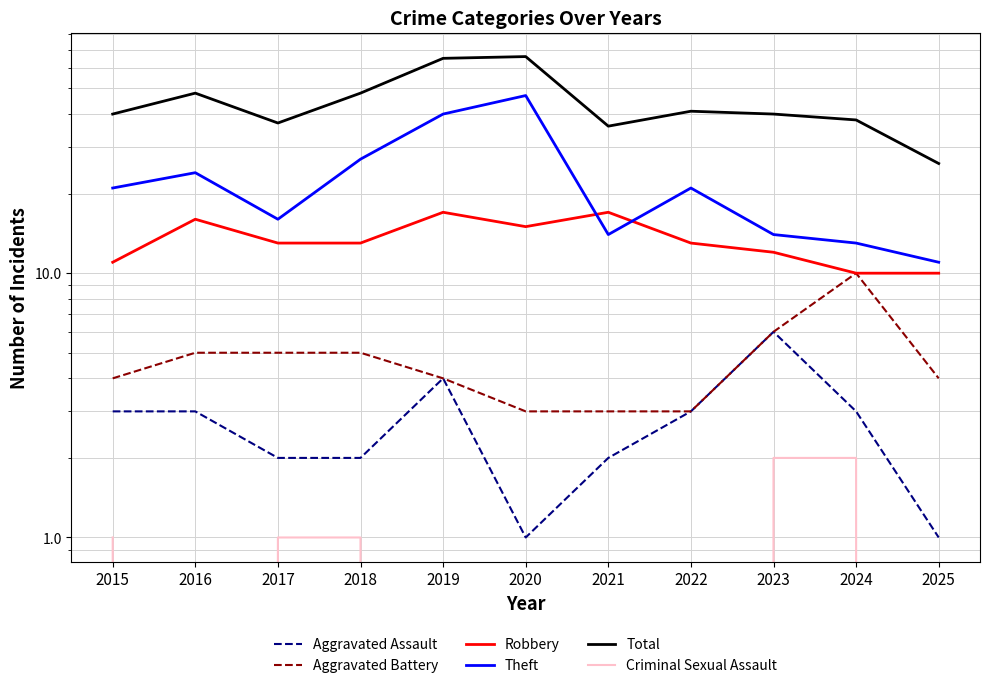

True or false: Aggravated Assault has more than 2 interior local peaks.

False